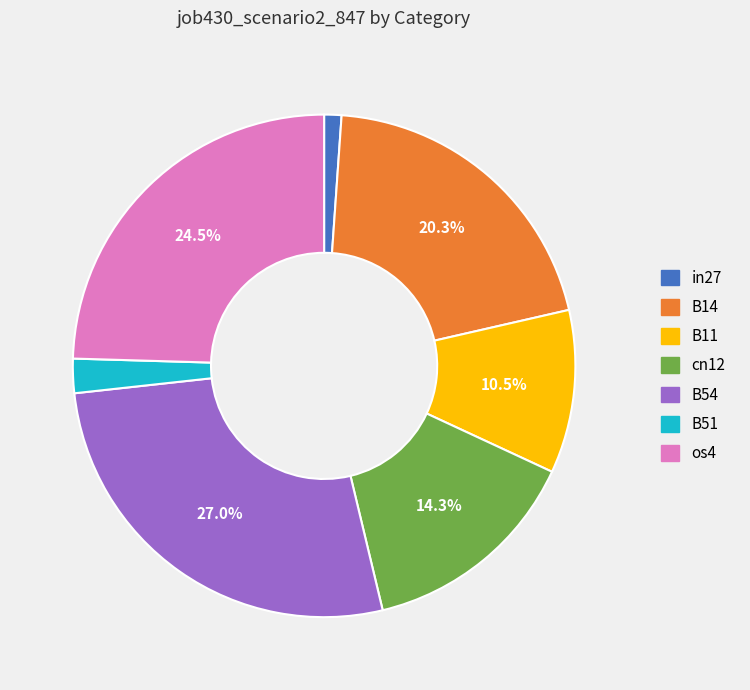

Does in27 represent more than half of the total?

No